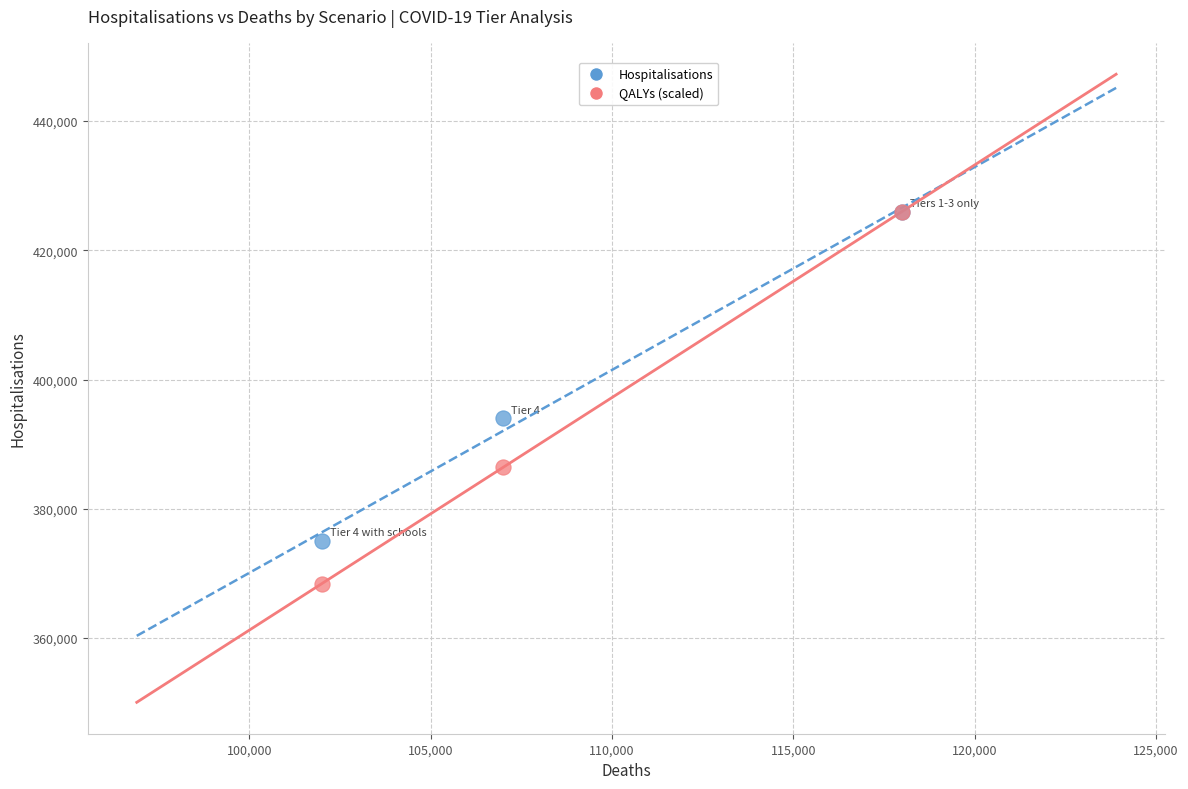

In the Hospitalisations series, what Y value is closest to 400500?

394000.0